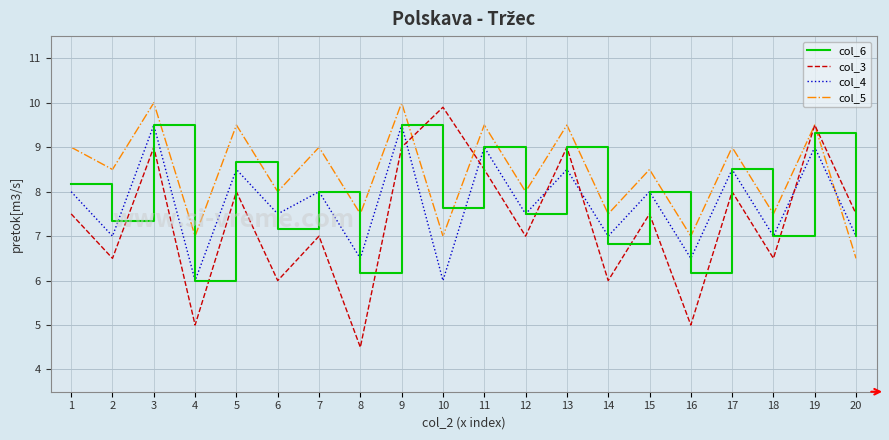

What is the sum of the col_6 values at 15 and 13?

17.0